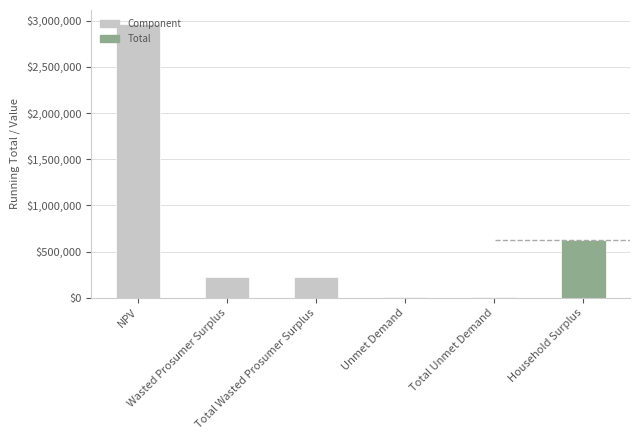

Reading left to right, transcribe all the data shown in this chart.

2967471.9	221154.4	221154.4	6622.6	6622.6	621421.9